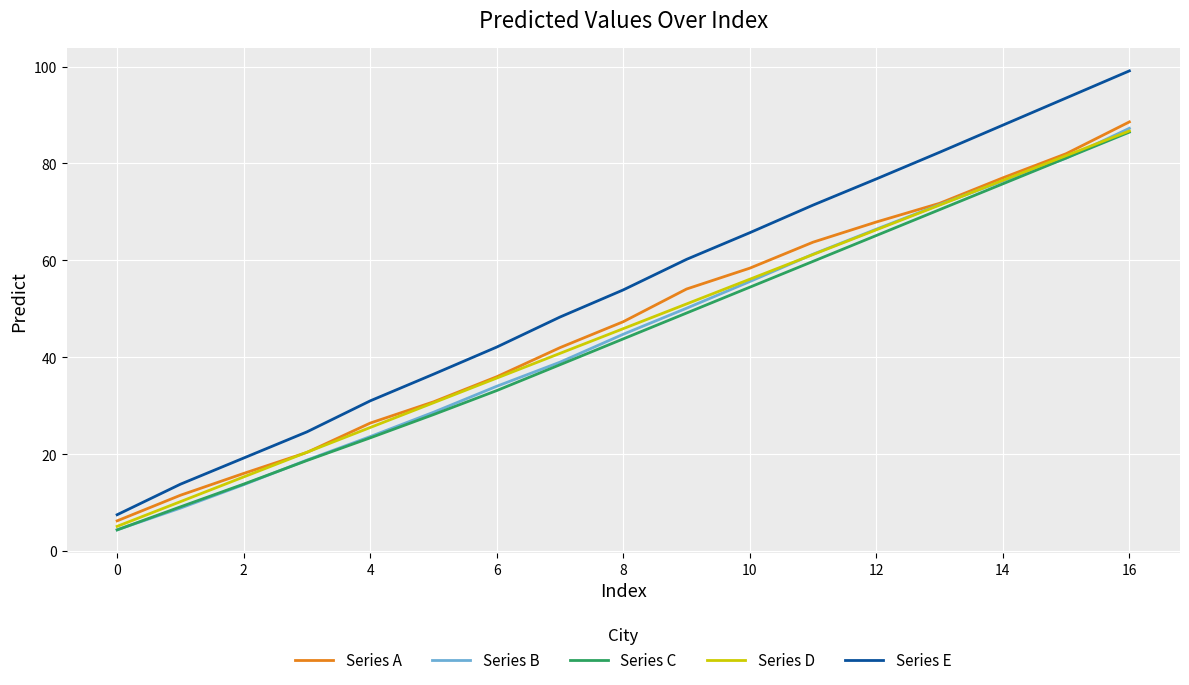

Which series has the largest range (max minus min)?

Series E